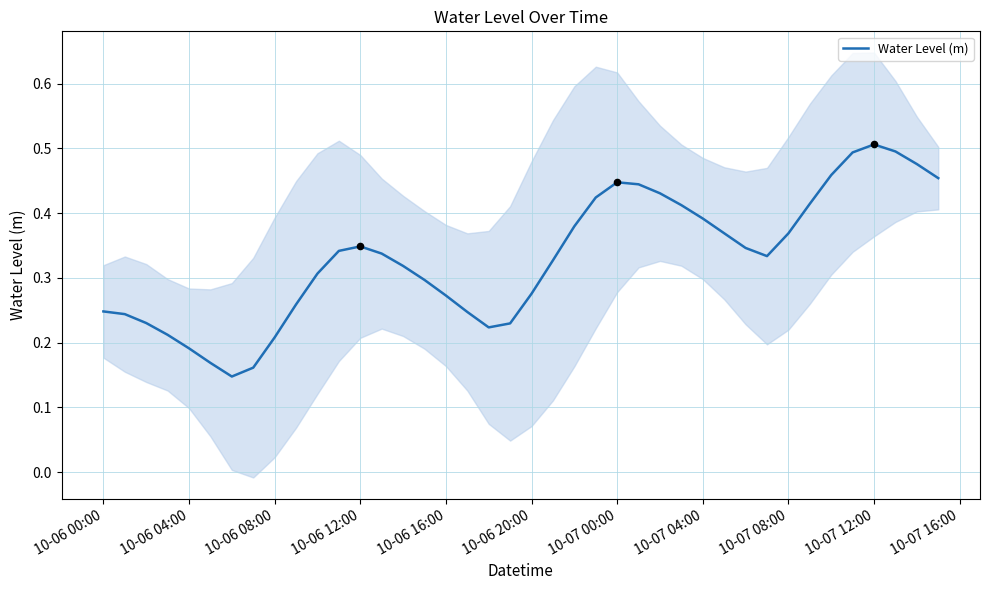

The value of Water Level (m) at 10-07 04:00 is 0.2. True or false?

False